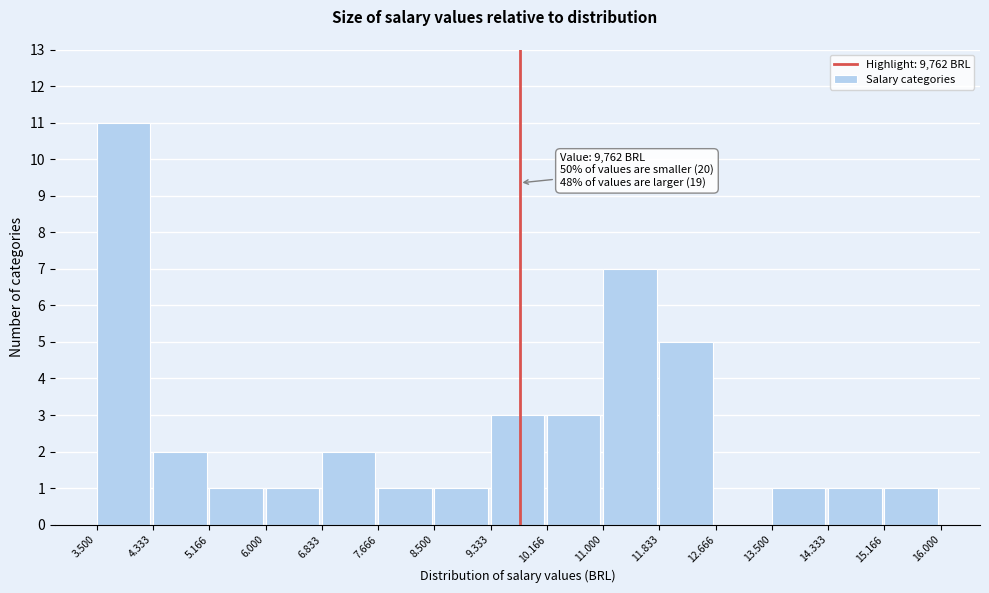

Reading left to right, what are all the values shown in this chart?

3.500=11	4.333=2	5.166=1	6.000=1	6.833=2	7.666=1	8.500=1	9.333=3	10.166=3	11.000=7	11.833=5	12.666=0	13.500=1	14.333=1	15.166=1